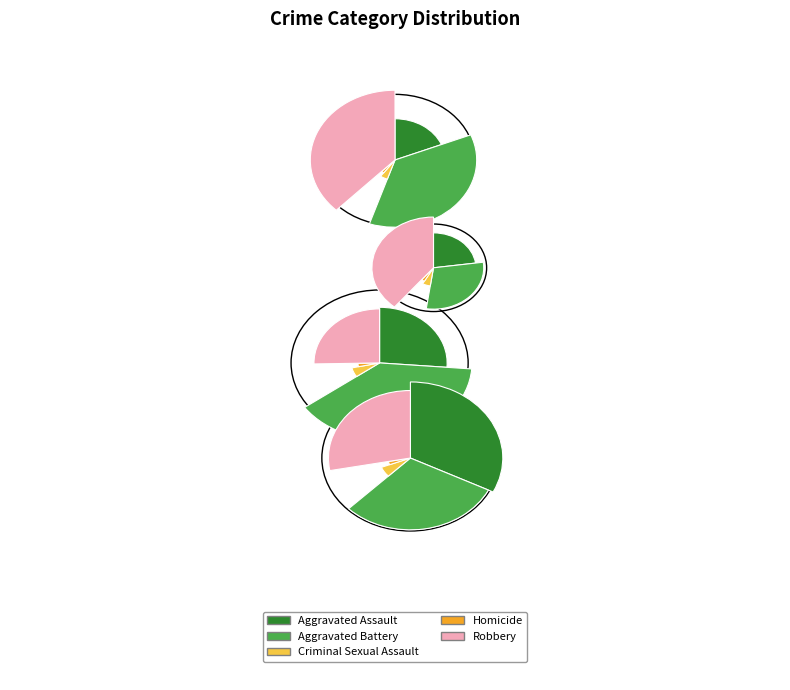

What is the spread (max minus min) of values at 2018?

135